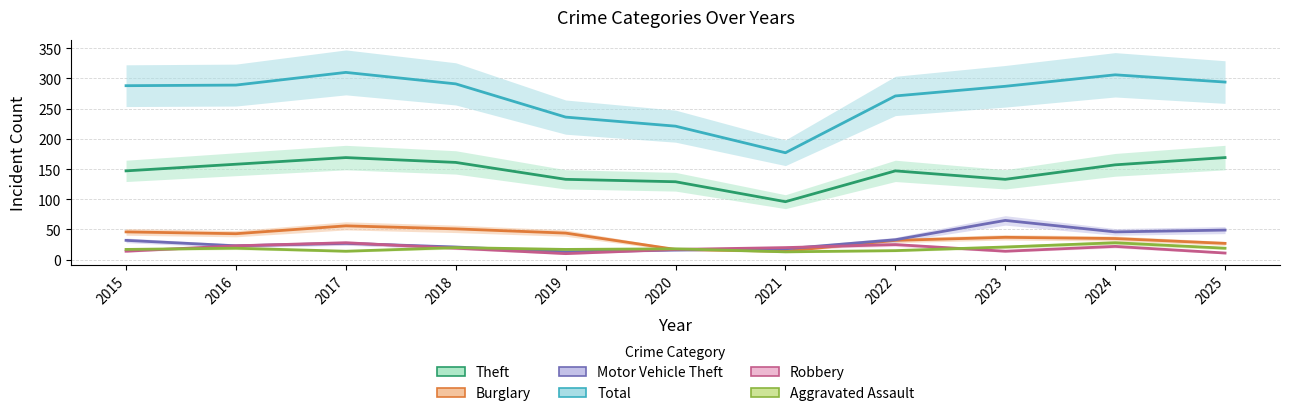

At which category does Burglary reach its first local valley?

2016